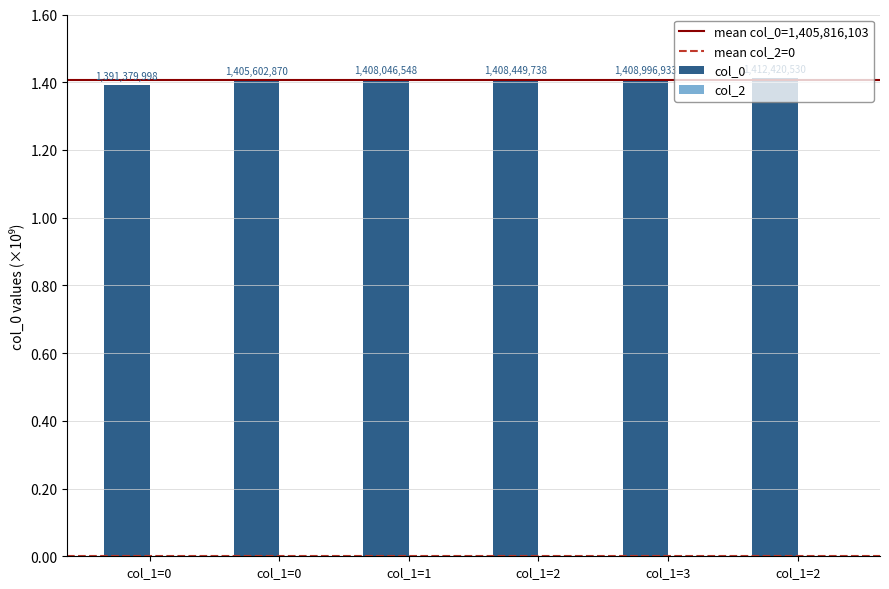

Does the chart contain any negative values?

No